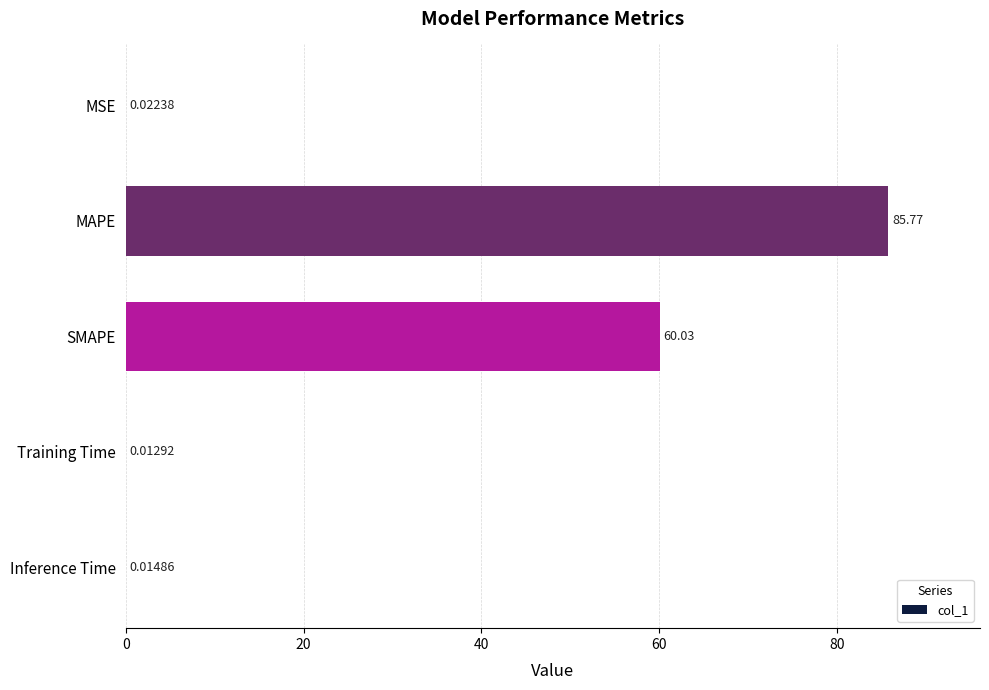

Between SMAPE and Inference Time, which is larger?

SMAPE